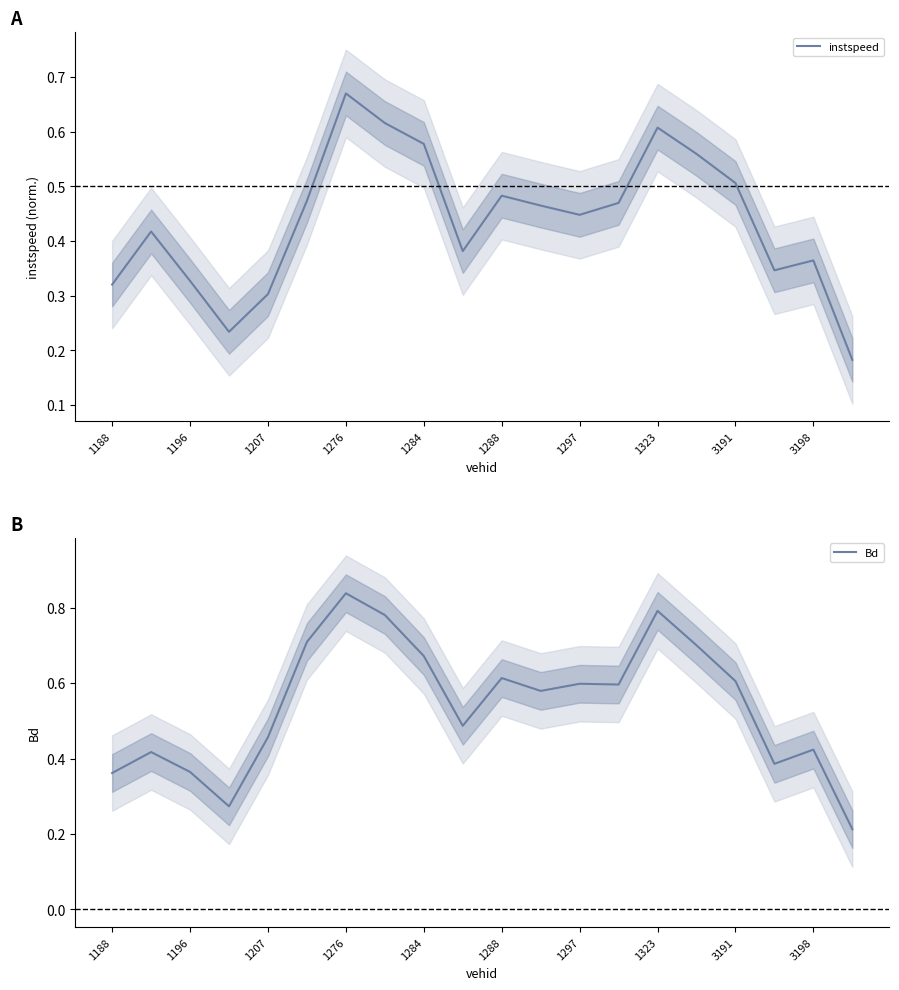

Which series changed the most between 1188 and 3198?

Bd